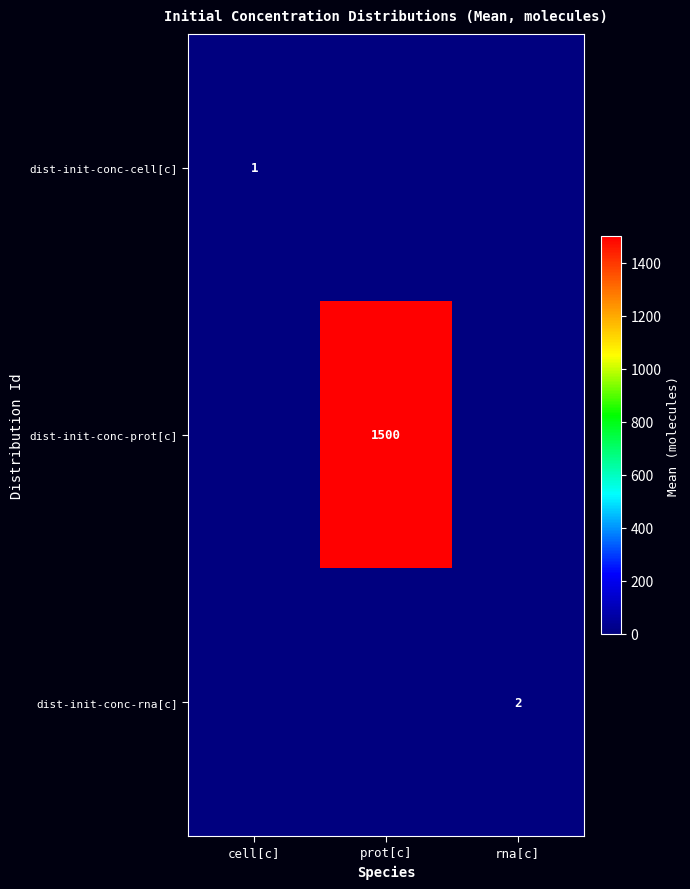

How many series are shown in this chart?

3